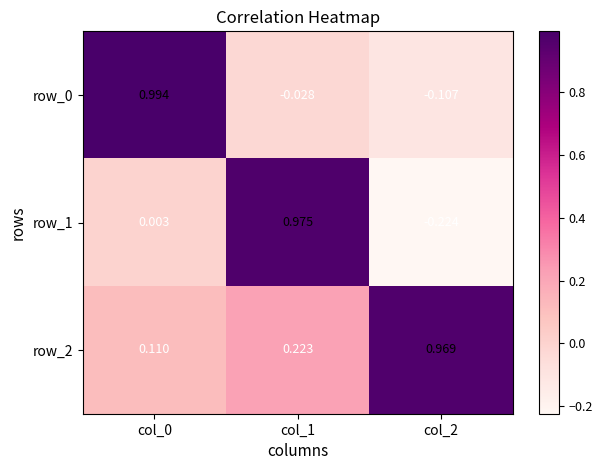

Is the value of row_0 at col_1 greater than the value of row_2 at col_1?

No